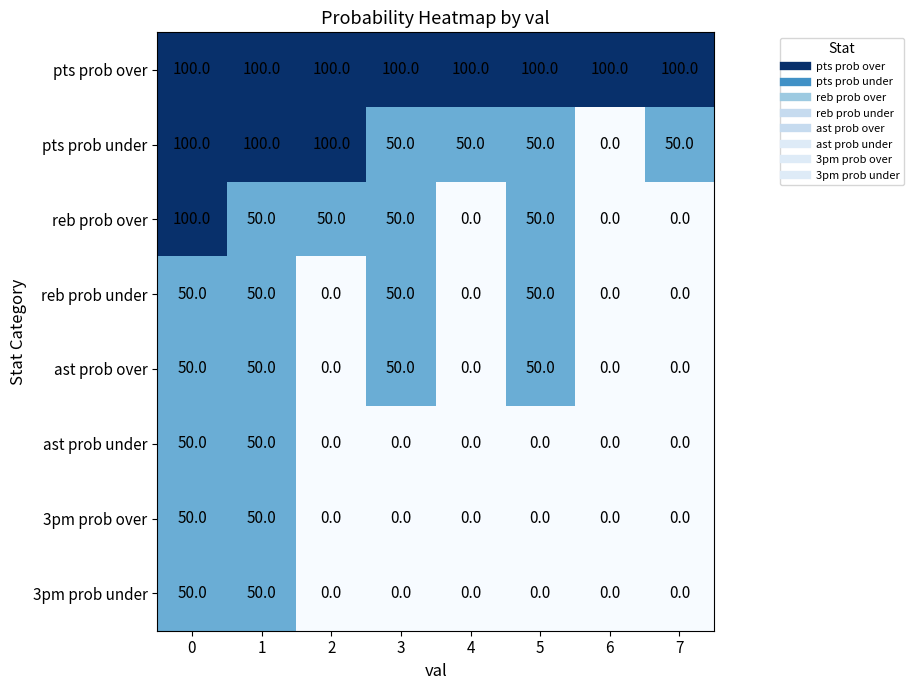

What is the total value across all series at 7?

150